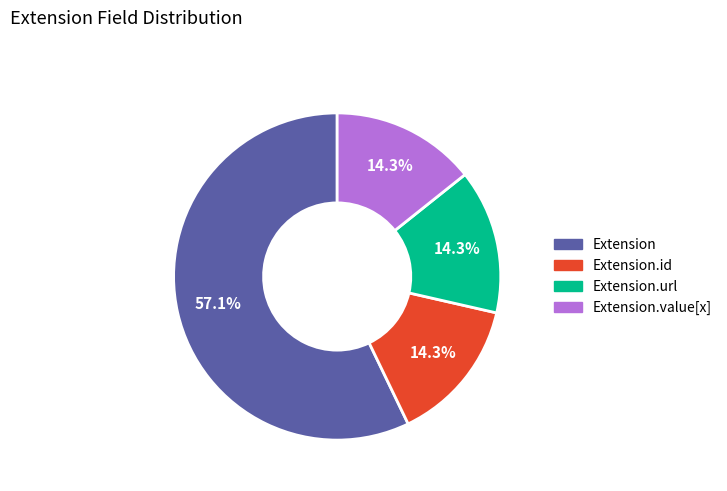

Is there any slice that represents more than half of the pie?

Yes